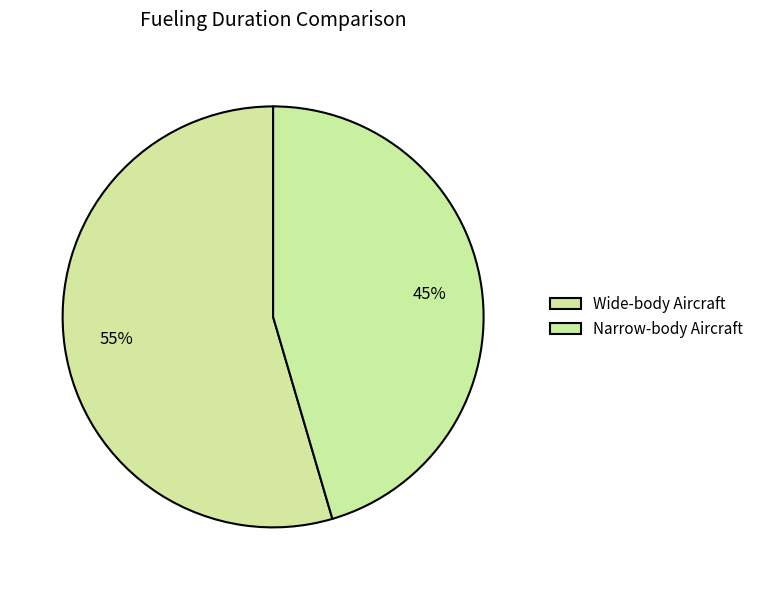

How many segments does this pie chart have?

2